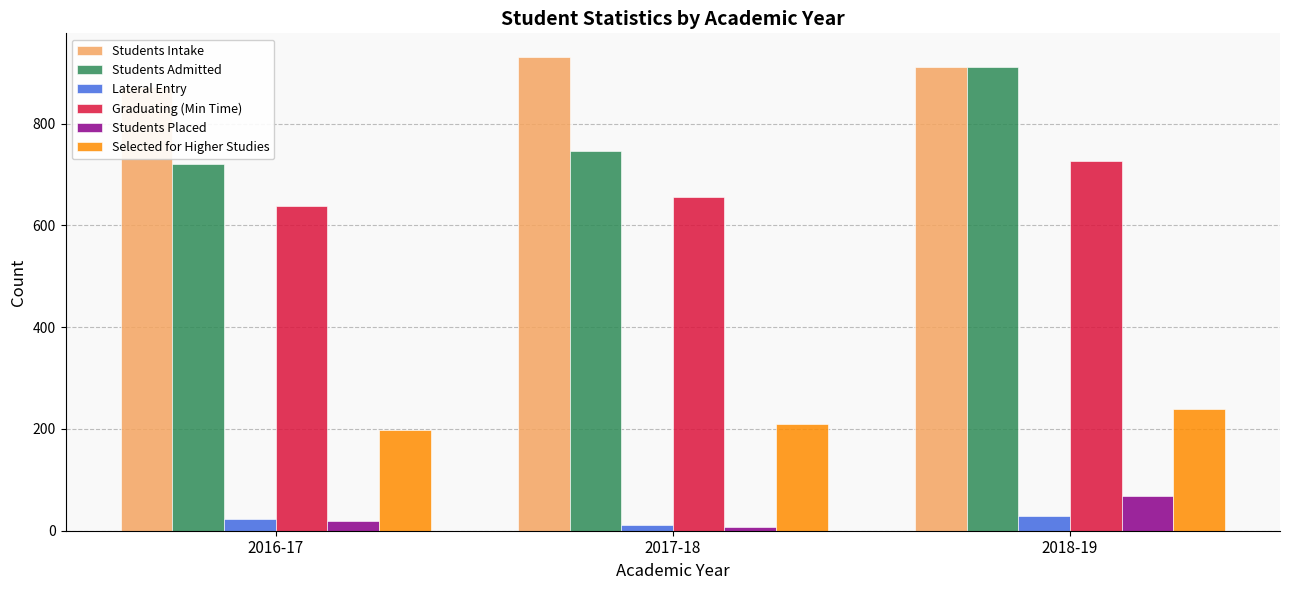

Rank the categories by Selected for Higher Studies value from highest to lowest.

2018-19, 2017-18, 2016-17